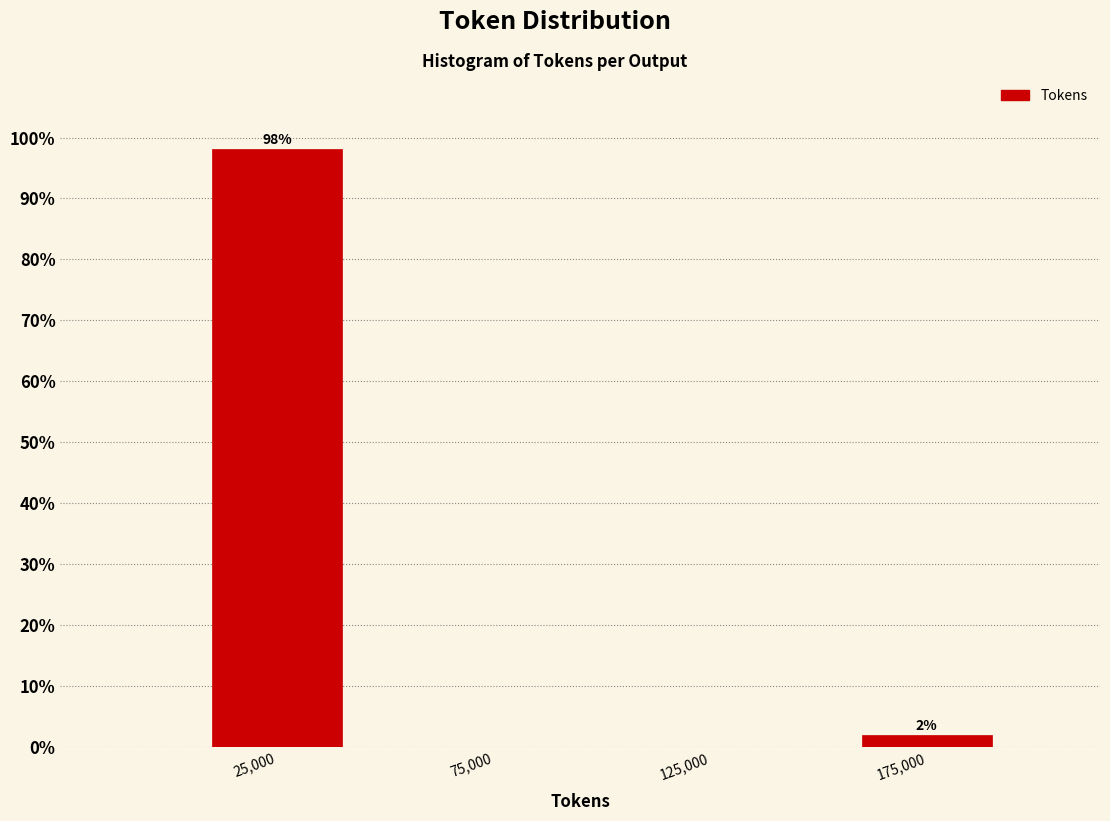

Which range on the x-axis has the tallest bar?

0 to 50000